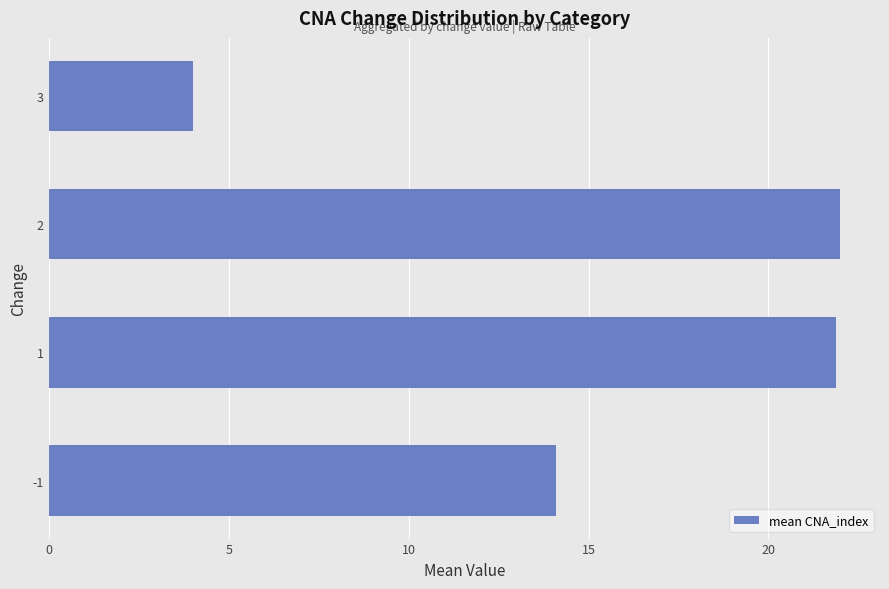

Reading bottom to top, extract all data points from this chart.

-1=14.1	1=21.9	2=22.0	3=4.0